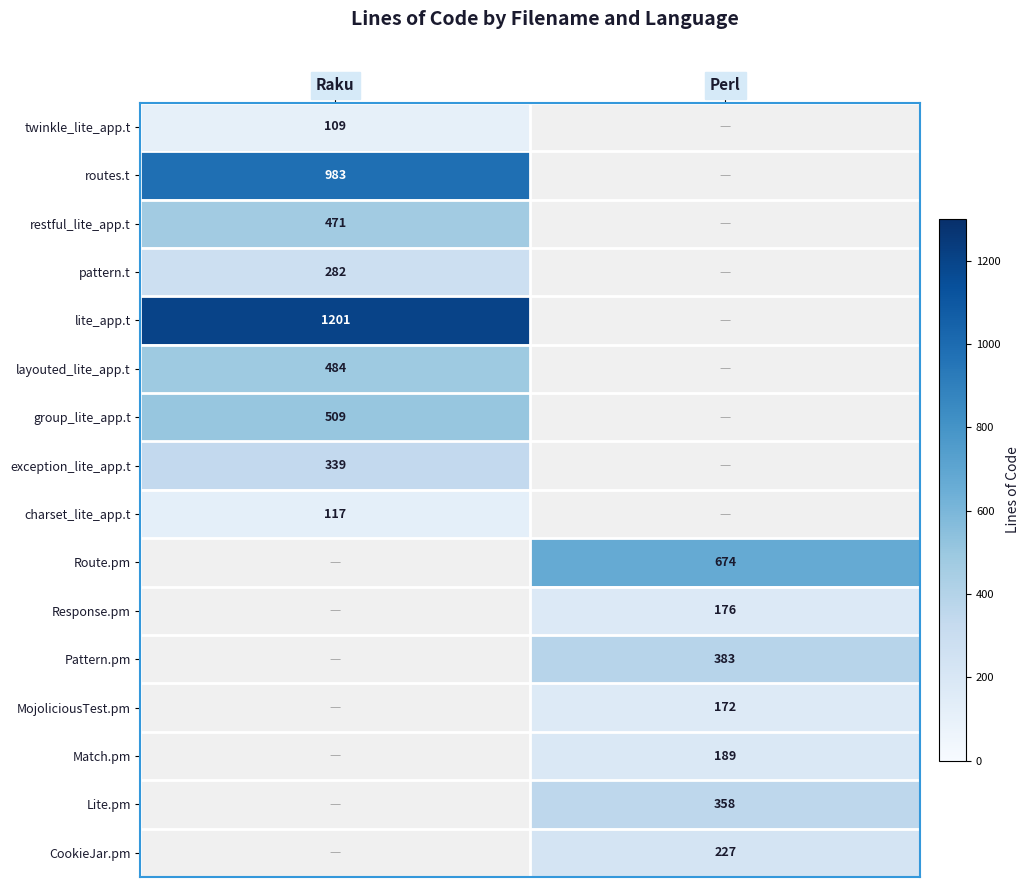

Is it true that Match.pm equals 189 at Perl?

True